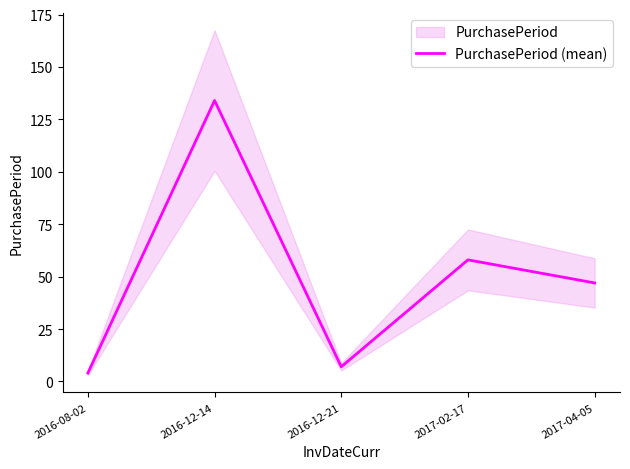

What is the average value?

50